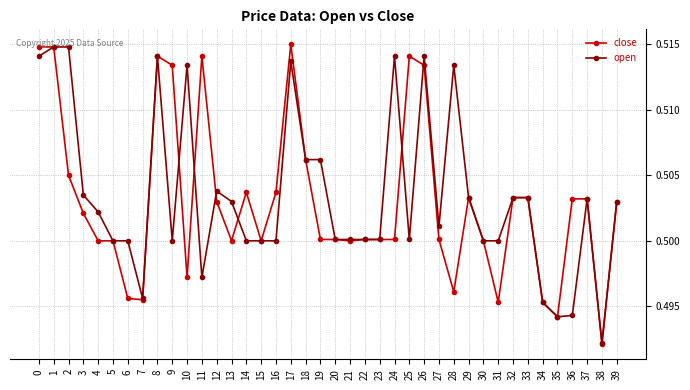

Which category has the lowest value in the close series?

38